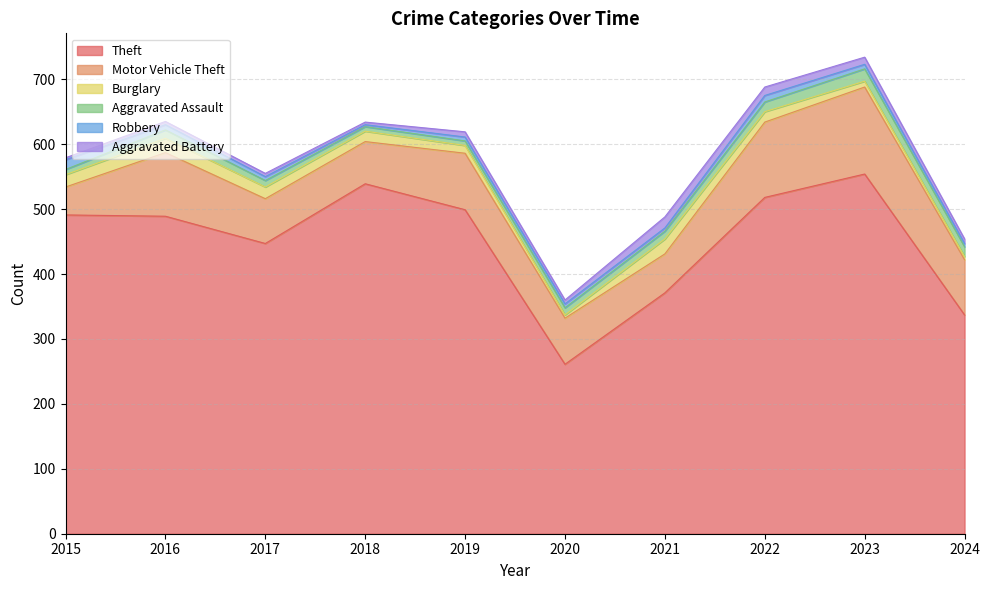

The Robbery series shows 12 at 2023. True or false?

False